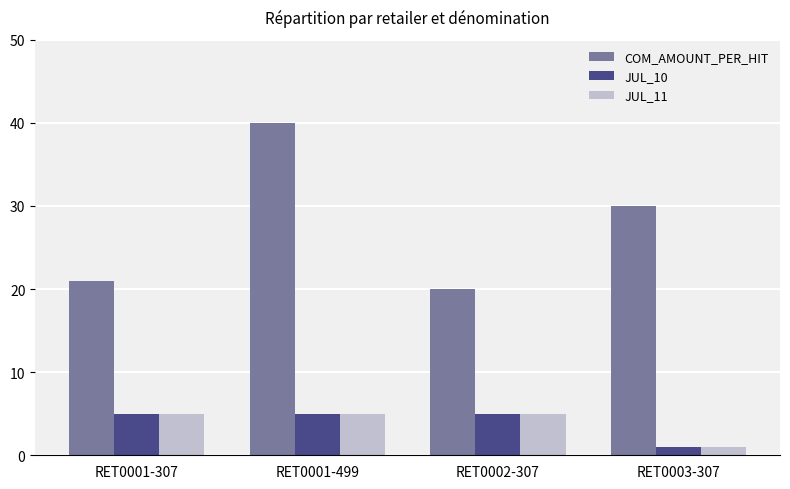

At which label does JUL_10 reach its minimum?

RET0003-307